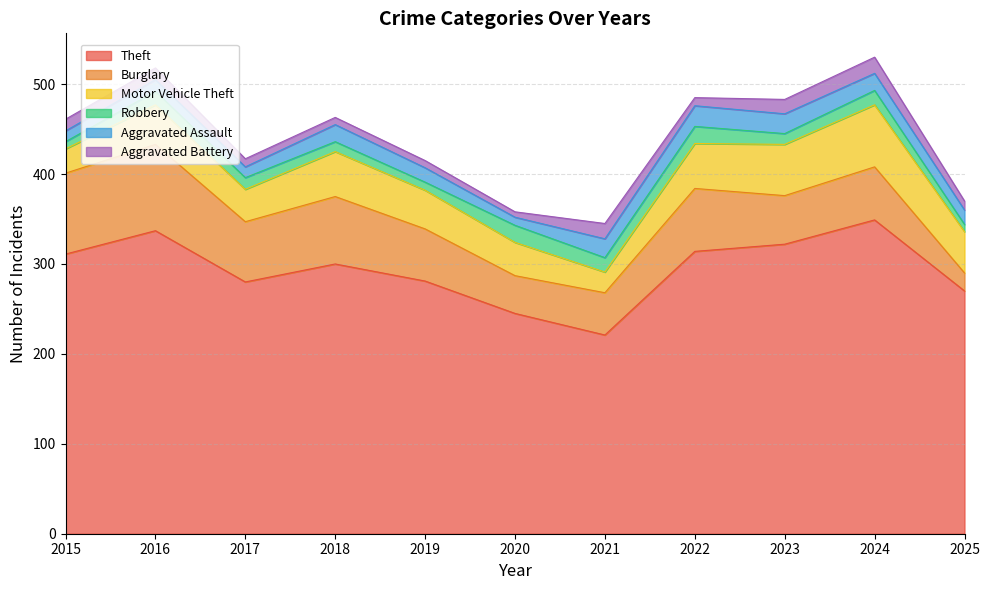

What is the smallest value displayed?

6